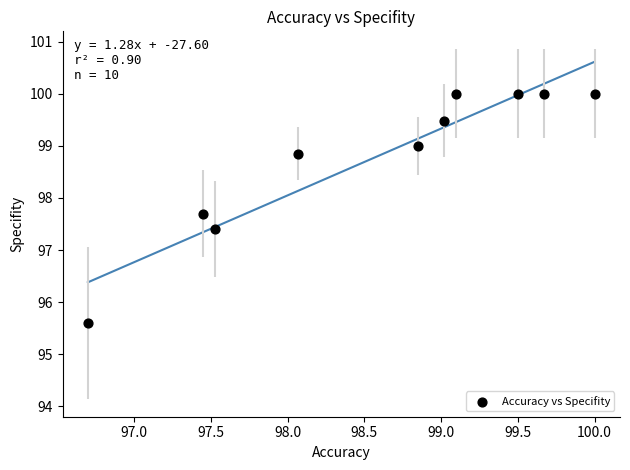

What Y value in the scatter plot is closest to 97?

97.4